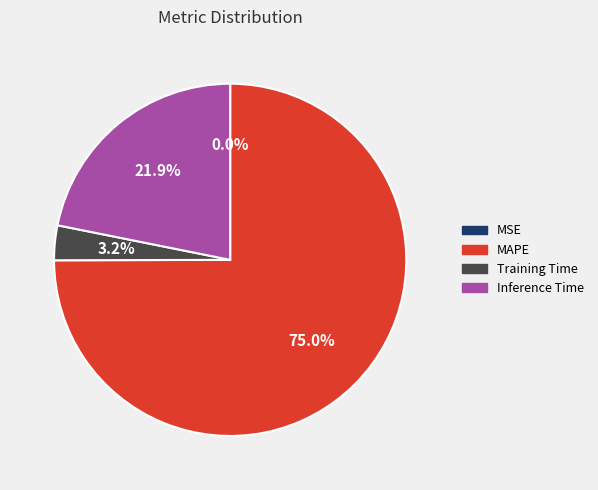

Is there a majority slice in this chart?

Yes